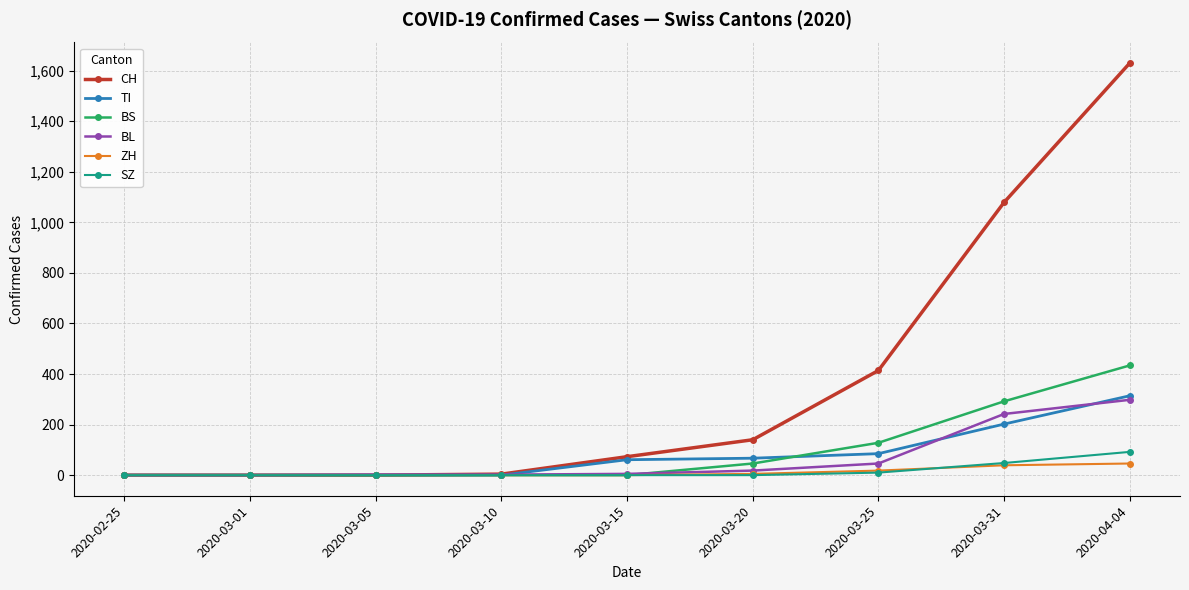

How many distinct data groups are displayed?

6